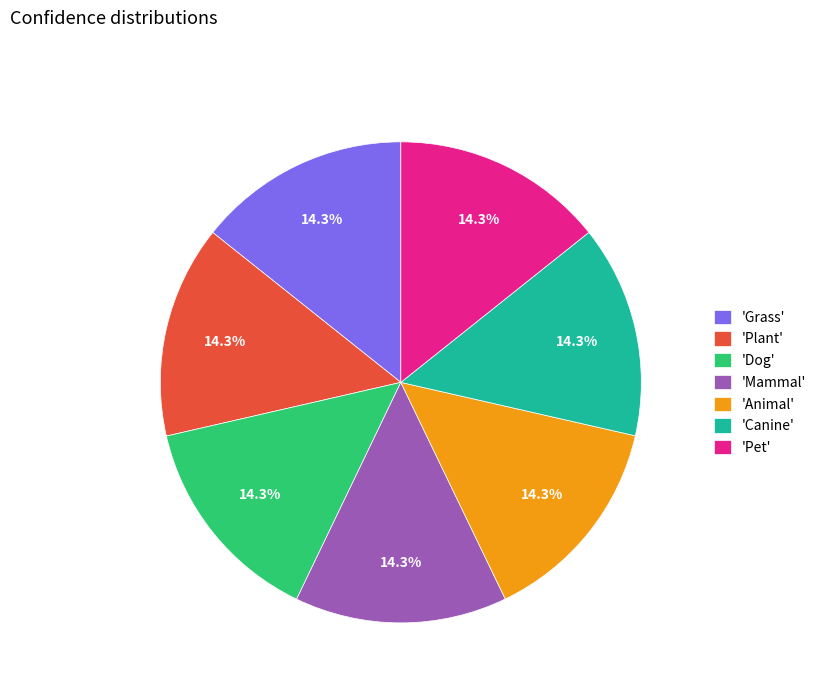

Is there a majority slice in this chart?

No